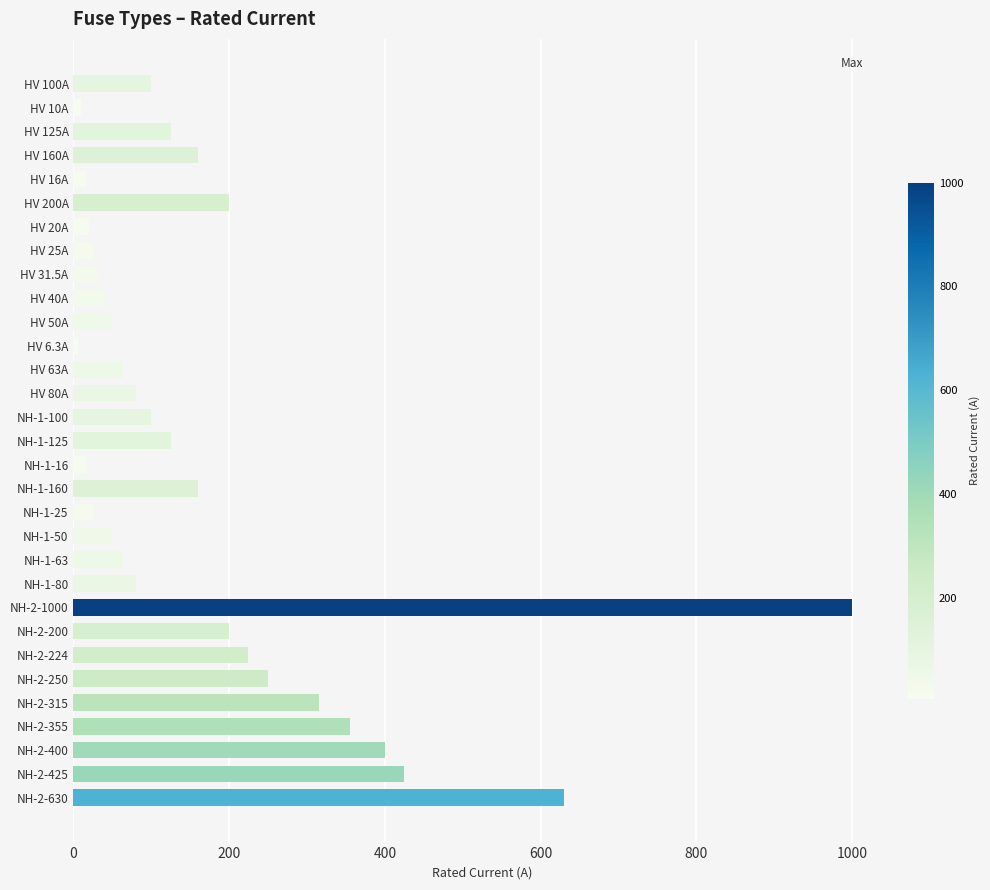

How many data points are less than 100?

15